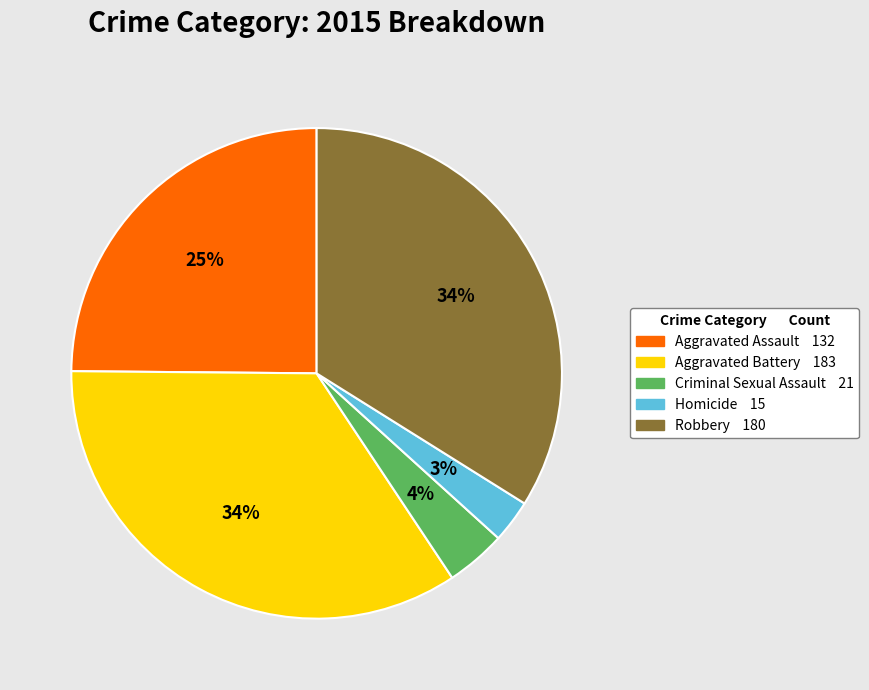

Approximately how many times larger is the value at Homicide compared to Aggravated Assault?

0.1